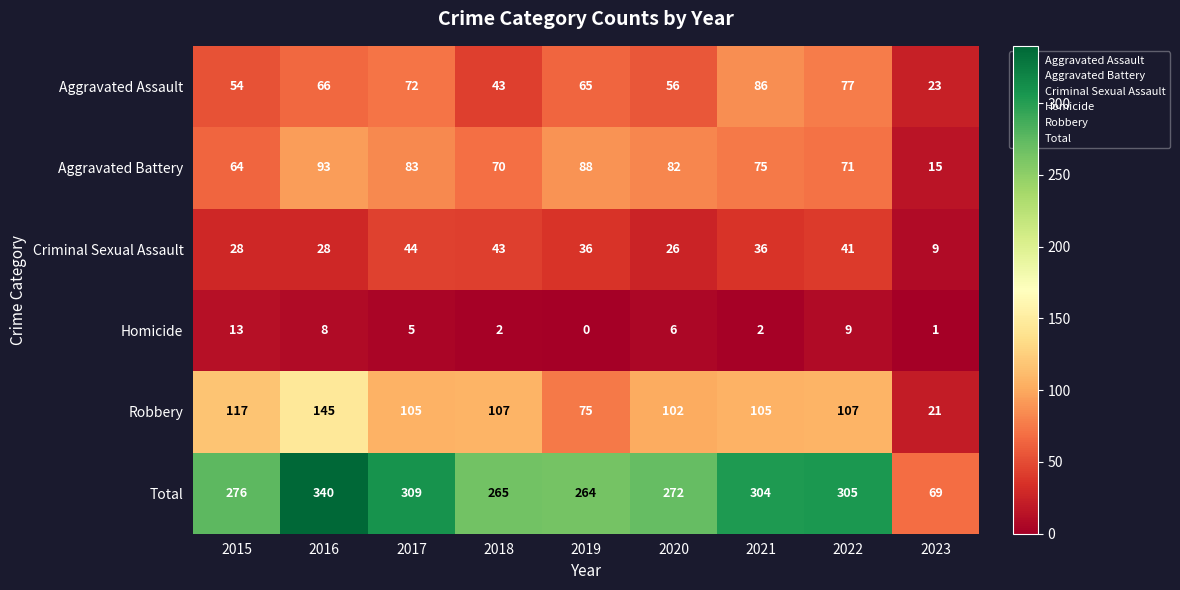

What is the spread (max minus min) of values at 2019?

264